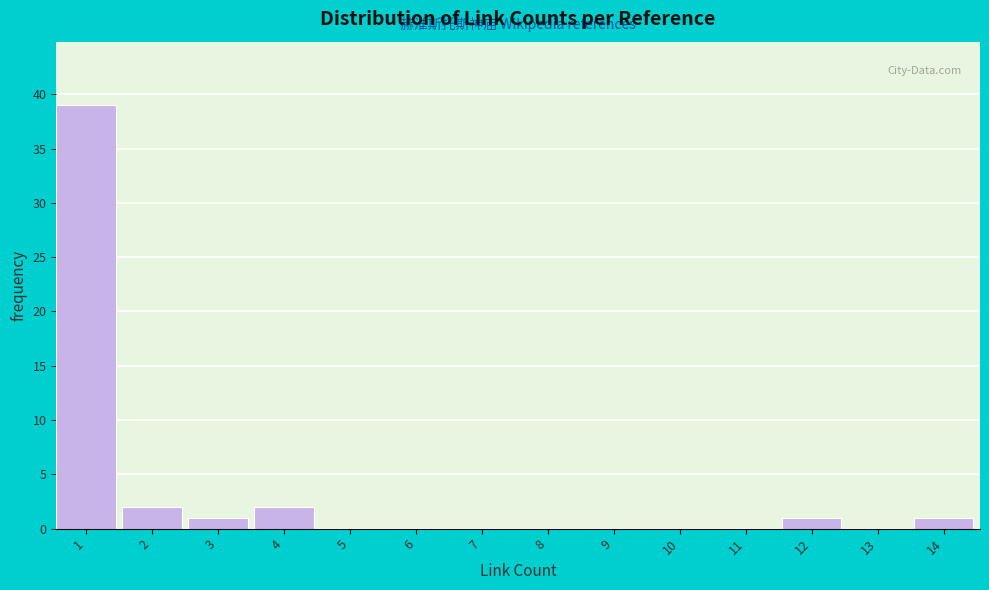

Reading left to right, extract all data points from this chart.

1=39	2=2	3=1	4=2	5=0	6=0	7=0	8=0	9=0	10=0	11=0	12=1	13=0	14=1